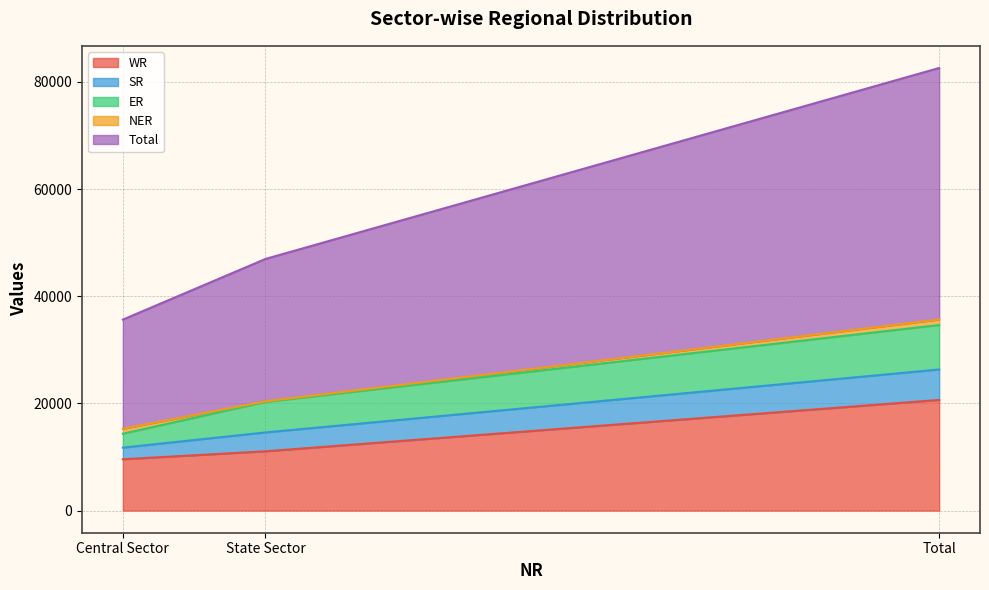

At which label does SR reach its minimum?

Central Sector